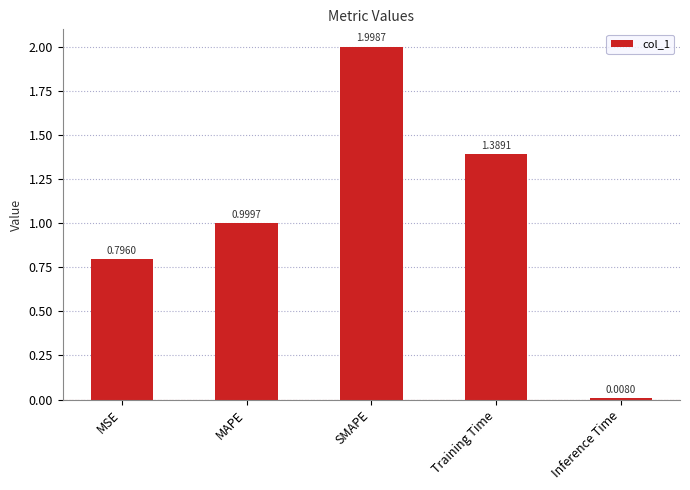

What is the difference between the values at Inference Time and SMAPE?

2.0